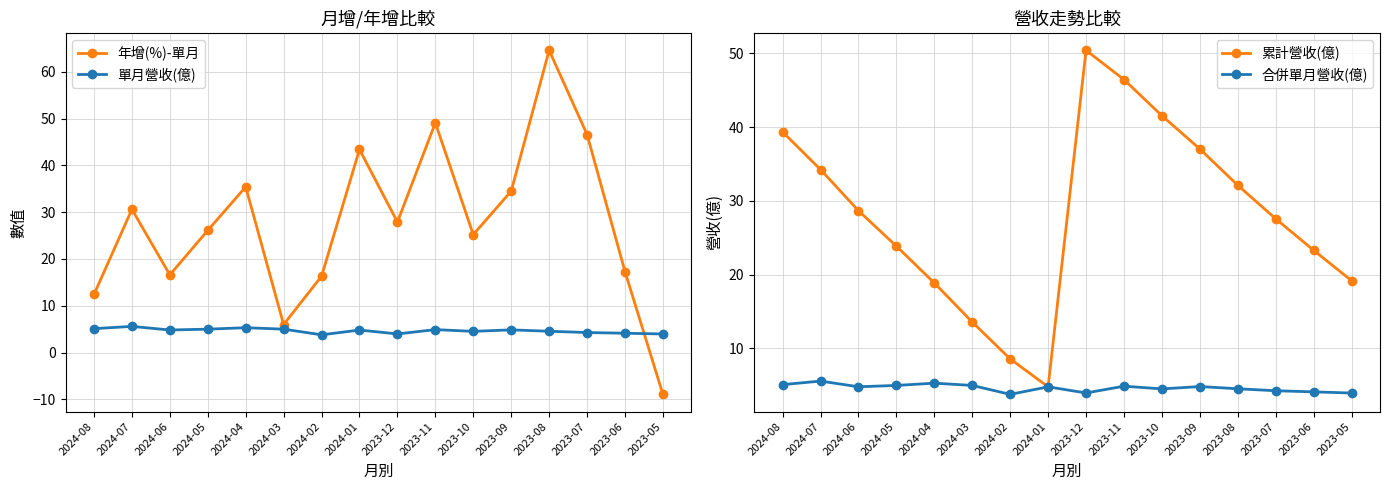

Between 2024-01 and 2024-02, which is larger?

2024-01